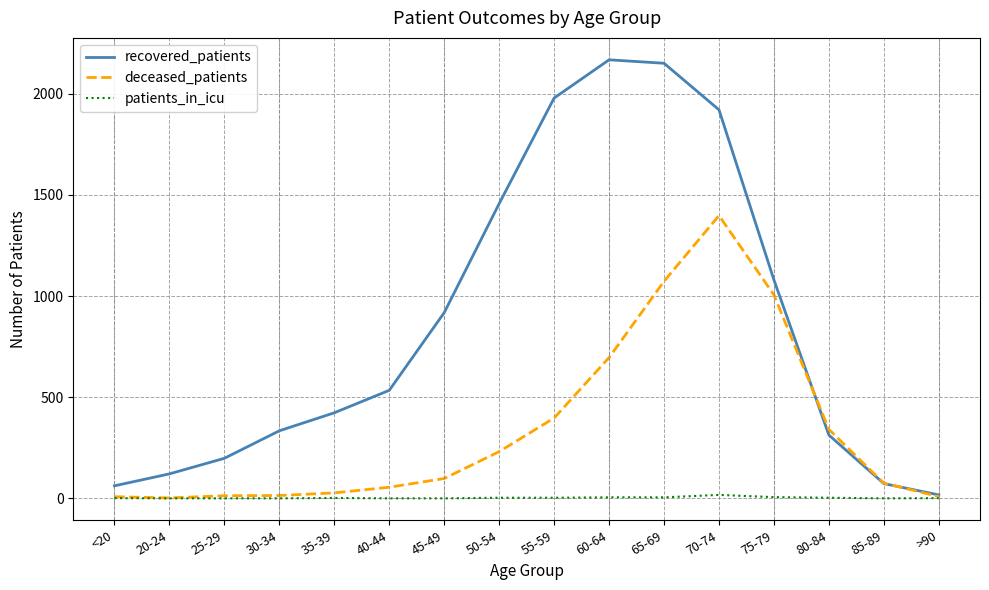

List the series in order of their peak value, lowest first.

patients_in_icu, deceased_patients, recovered_patients